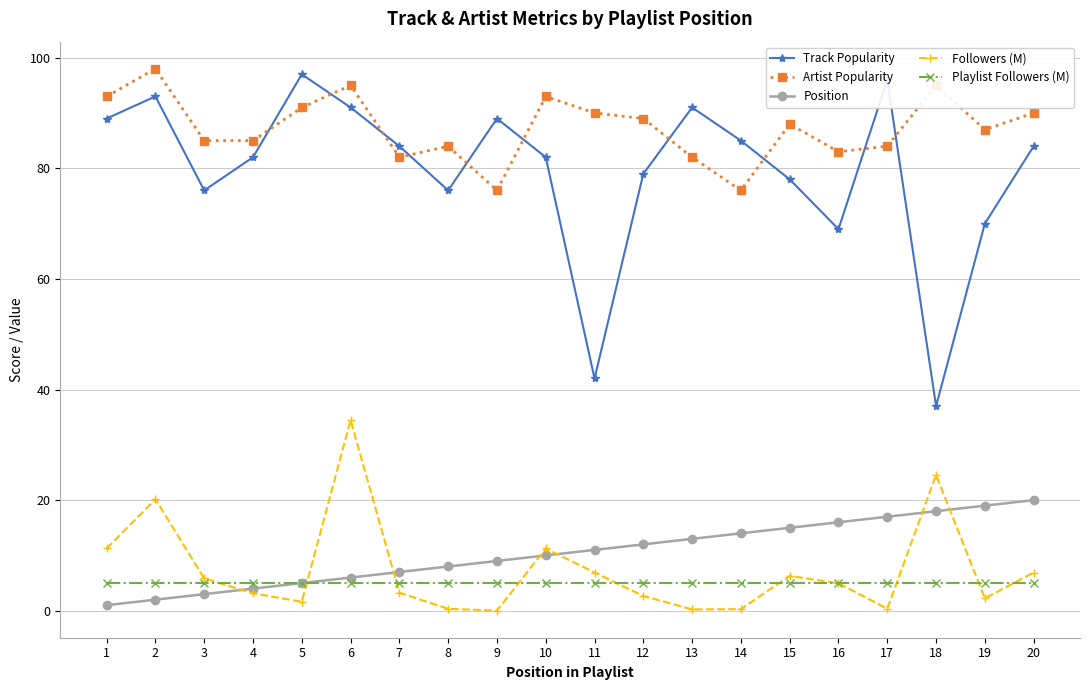

At which category does Followers (M) reach its first local peak?

2